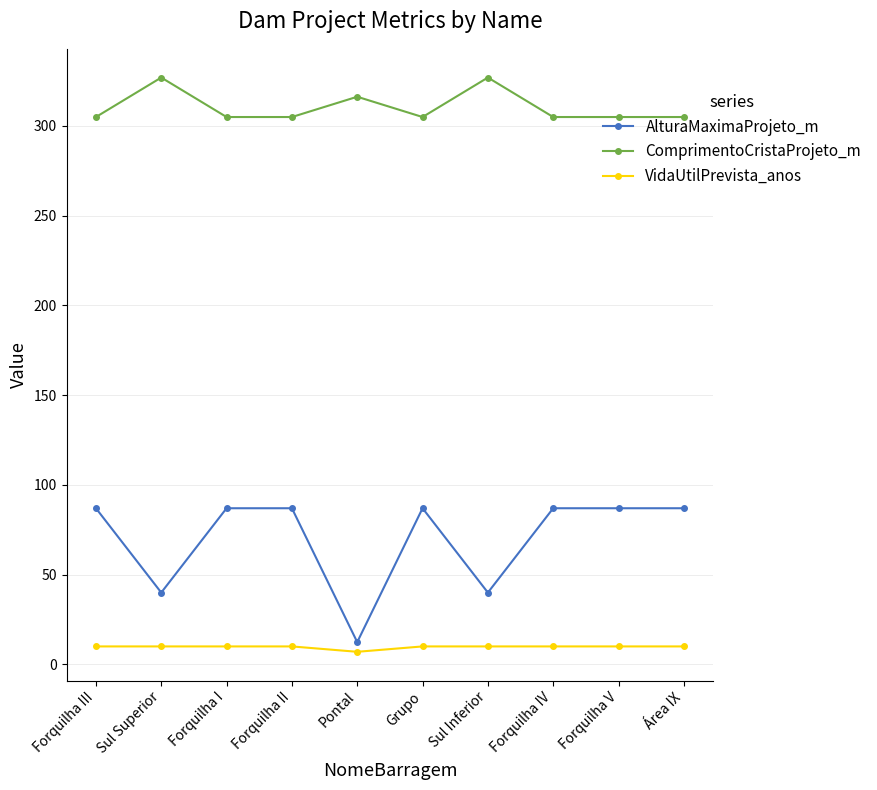

Where is the first local maximum for ComprimentoCristaProjeto_m?

Sul Superior